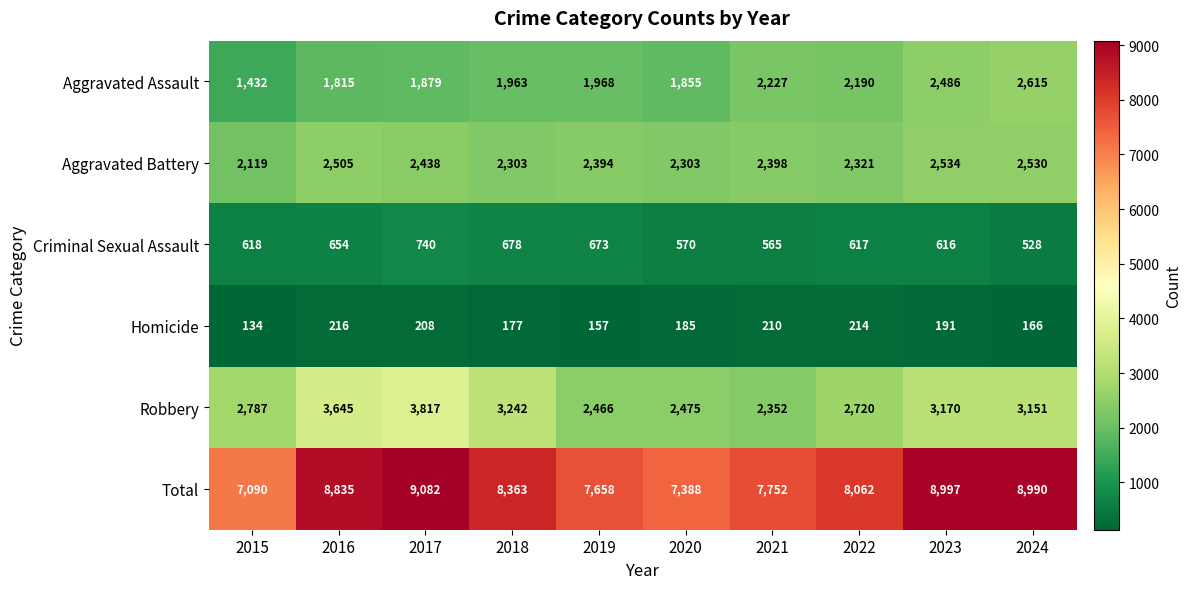

Which category has the highest value in the Aggravated Battery series?

2023